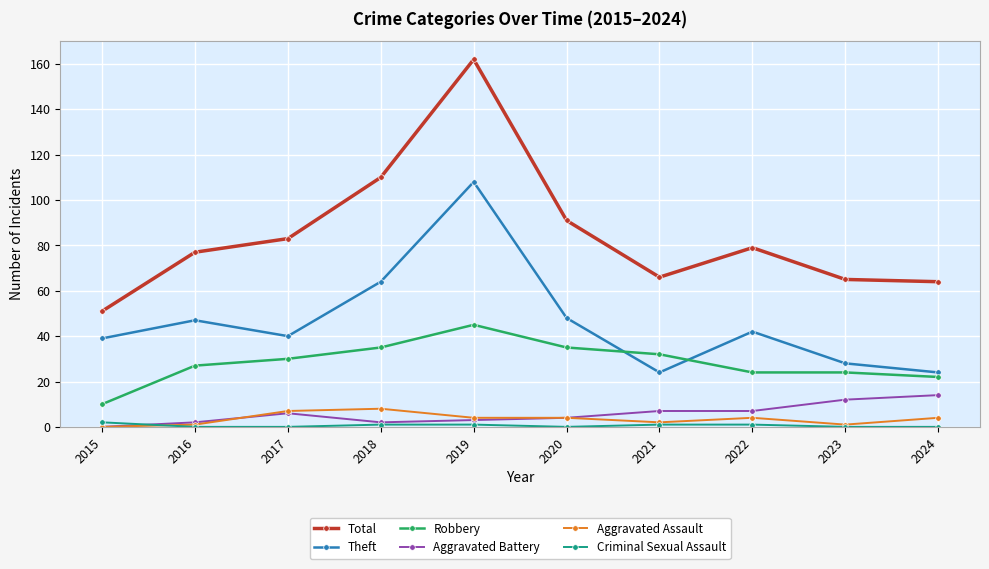

What is the difference between the Criminal Sexual Assault values at 2022 and 2016?

1